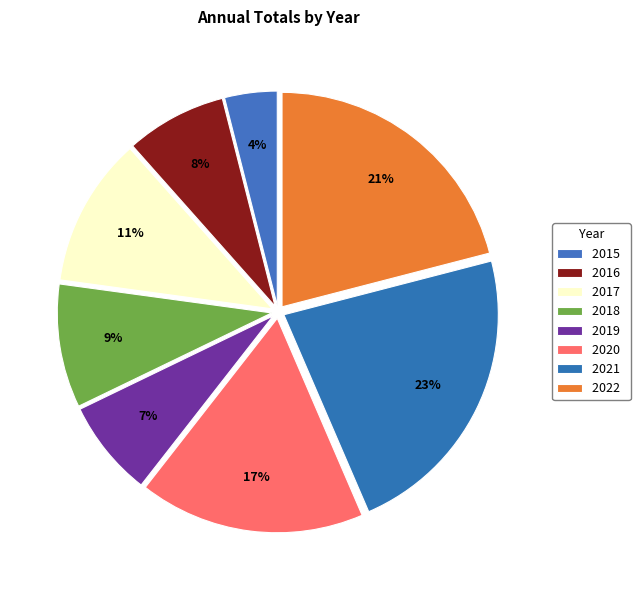

Does any single category account for the majority?

No